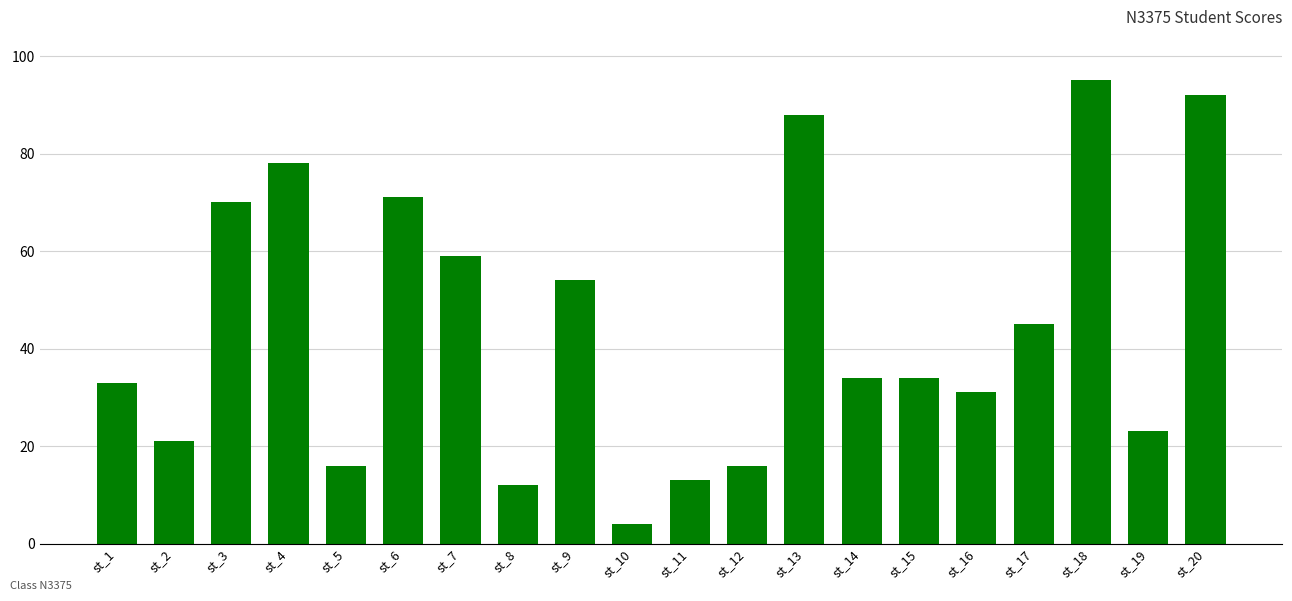

How many series are shown in this chart?

1